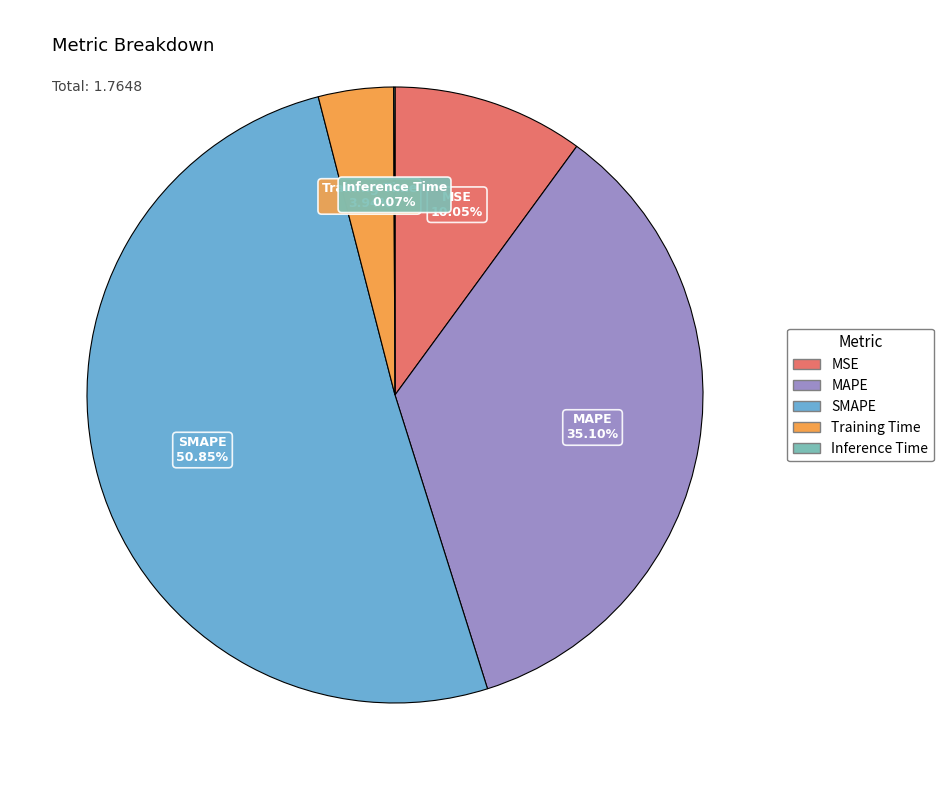

Does MAPE account for over 50% of the chart?

No